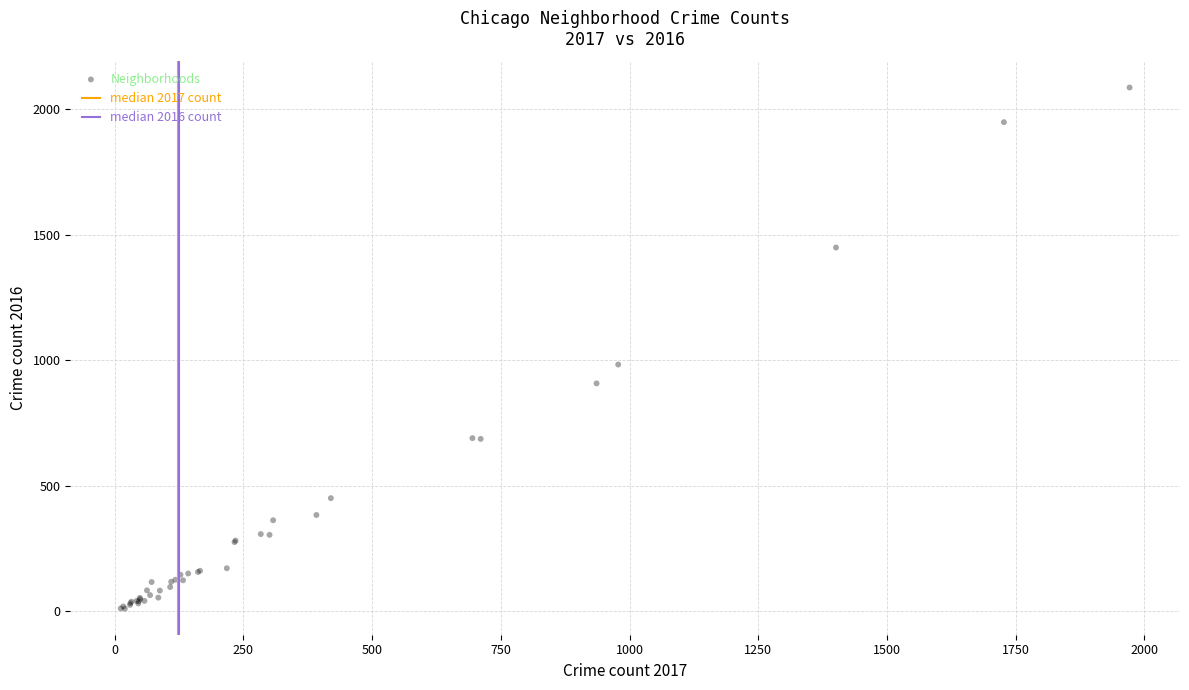

What Y value in the scatter plot is closest to 1048?

983